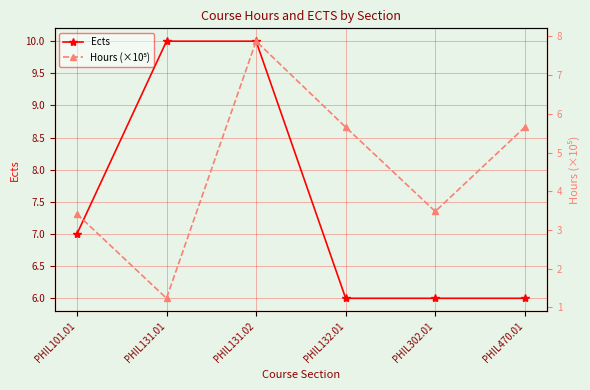

Where is Hours (×10⁵) nearest to the value 4?

PHIL302.01